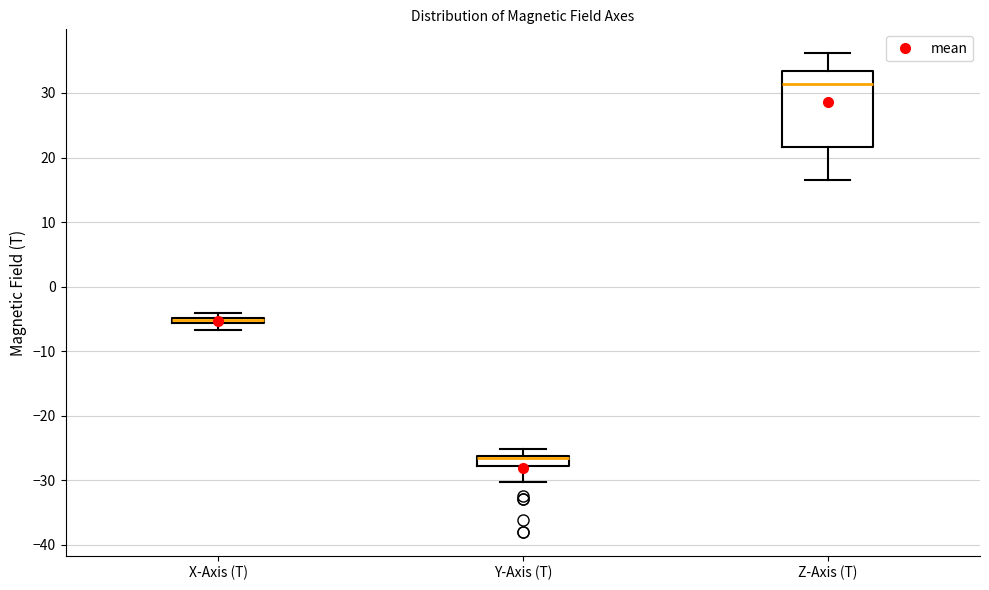

Where does the lower whisker of the box for Z-Axis (T) end on the y-axis? The values are not printed on the chart, so give them approximately, as read against the axis.

17